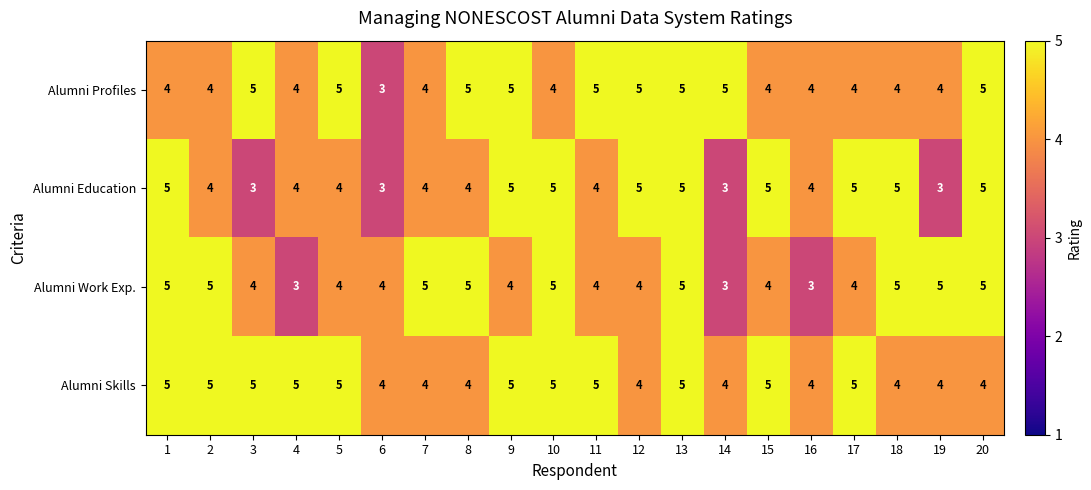

Rank the series by their average value, from highest to lowest.

Alumni Skills, Alumni Profiles, Alumni Work Exp., Alumni Education